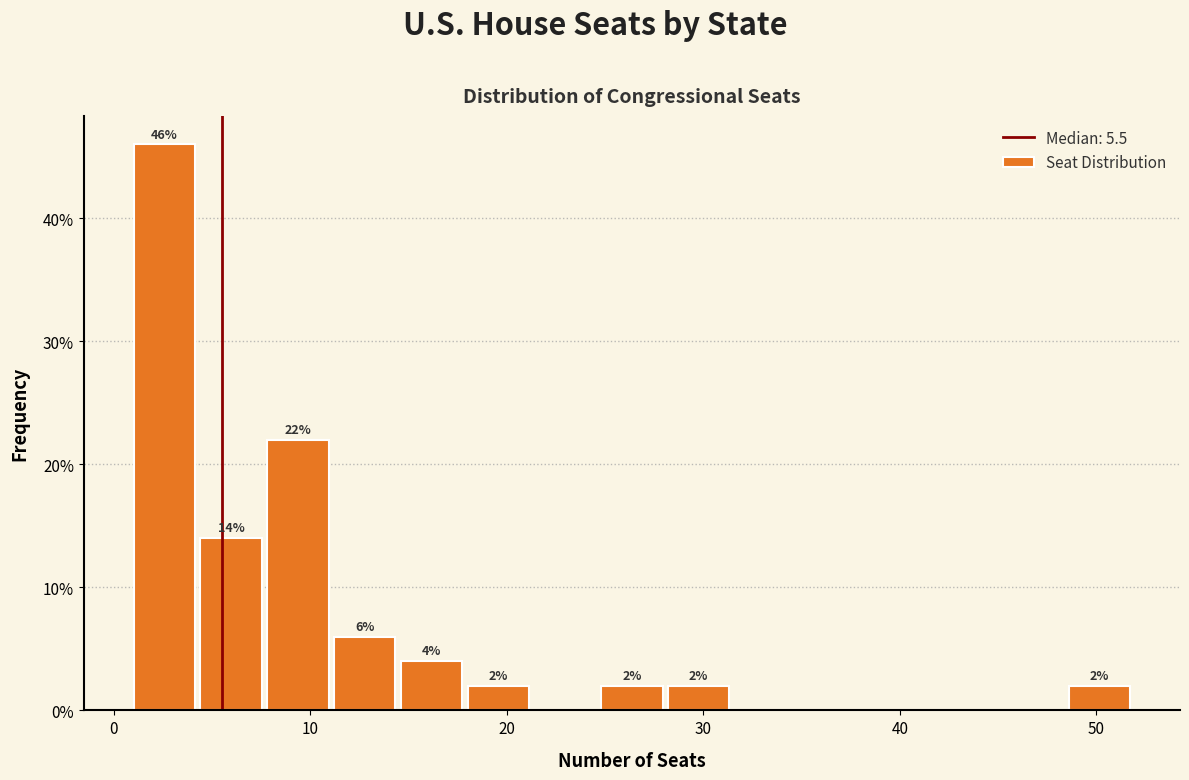

Around what value on the x-axis is the tallest bar? Give the approximate position of its centre, as read against the axis.

3